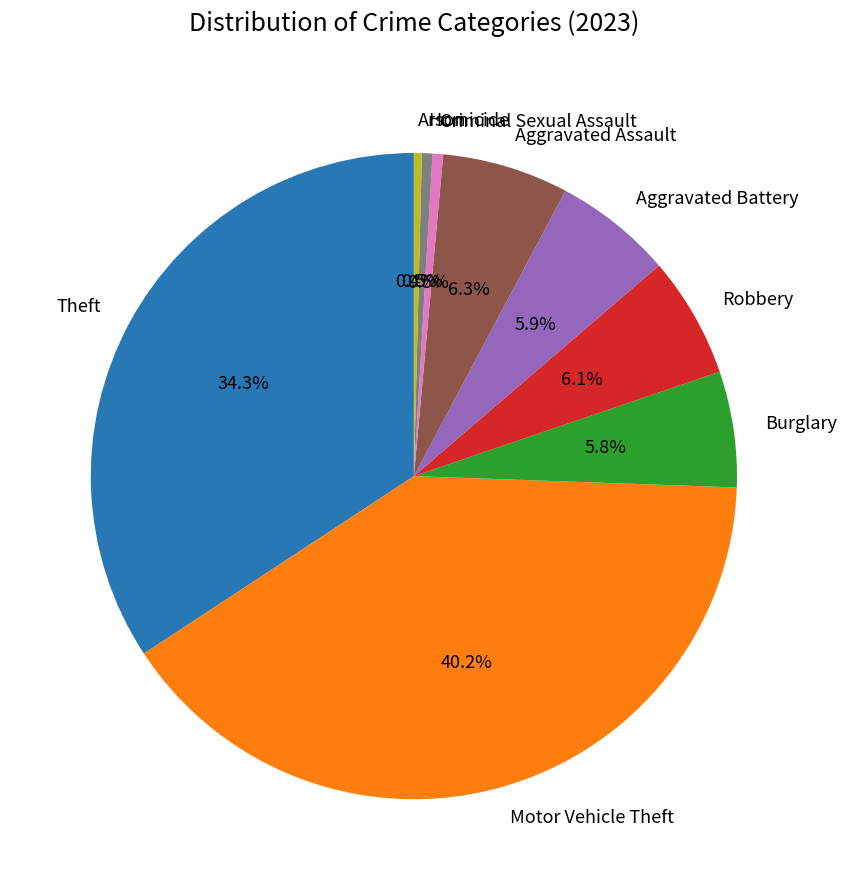

What percentage do Robbery and Arson together represent?

6.5%